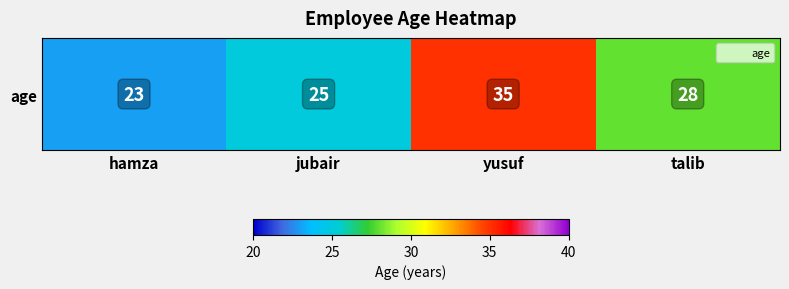

List the labels in order of value, smallest first.

hamza, jubair, talib, yusuf